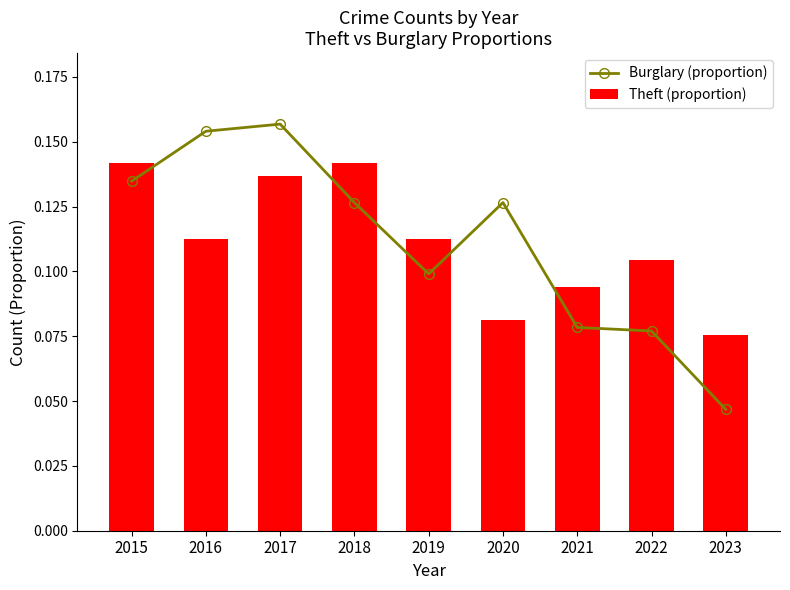

The Theft (proportion) series shows 0.2 at 2016. True or false?

False